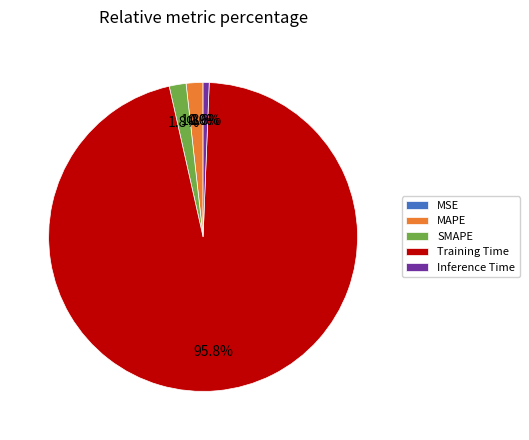

Which slice represents more than half of the pie?

Training Time